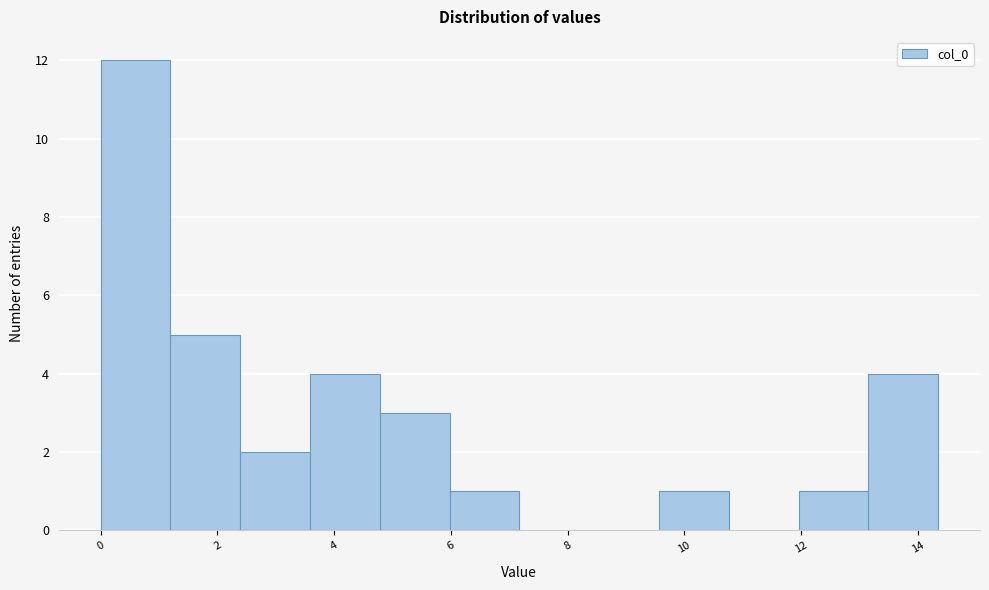

What is the height of the bar covering 12.0 to 13.2 on the x-axis? Neither the bar edges nor the heights are printed on the chart, so give them approximately, as read against the axes.

1